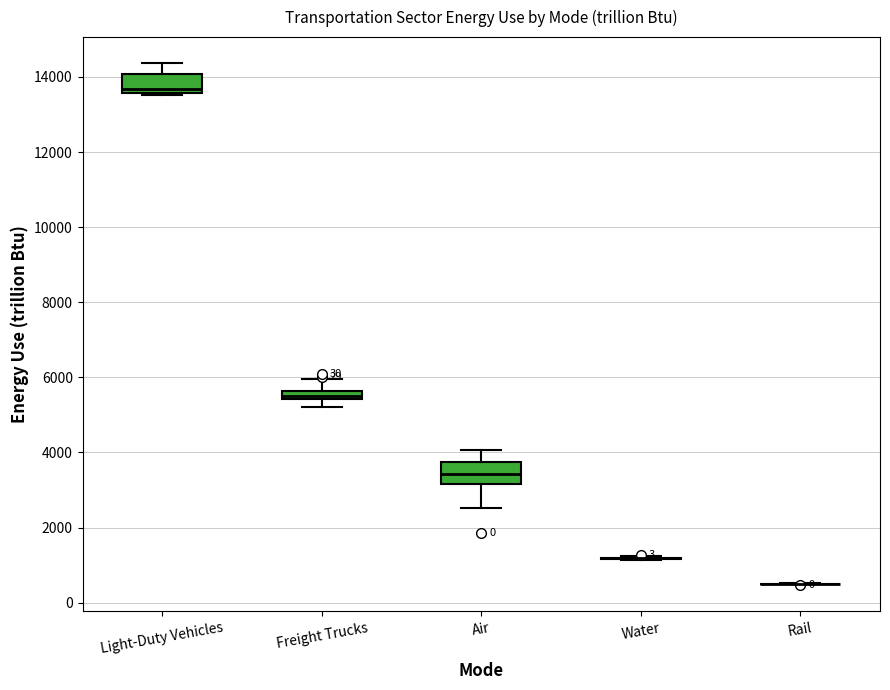

Where does the lower whisker of the box for Freight Trucks end on the y-axis? The values are not printed on the chart, so give them approximately, as read against the axis.

5200